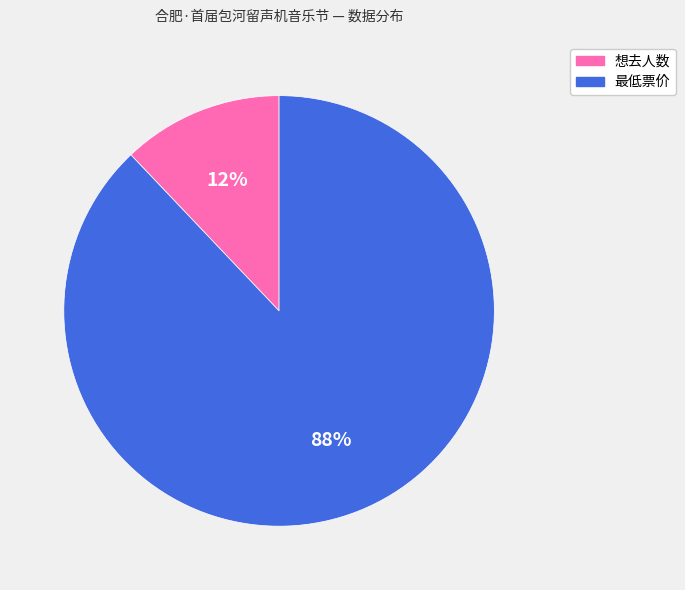

The 想去人数 slice represents 12% of the pie. True or false?

True